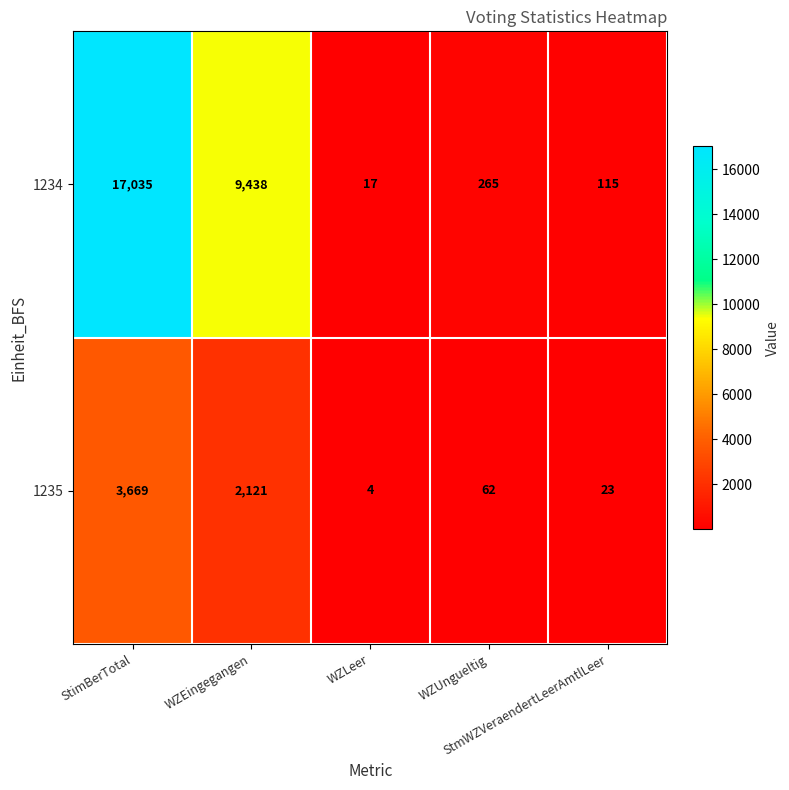

How many distinct data groups are displayed?

2